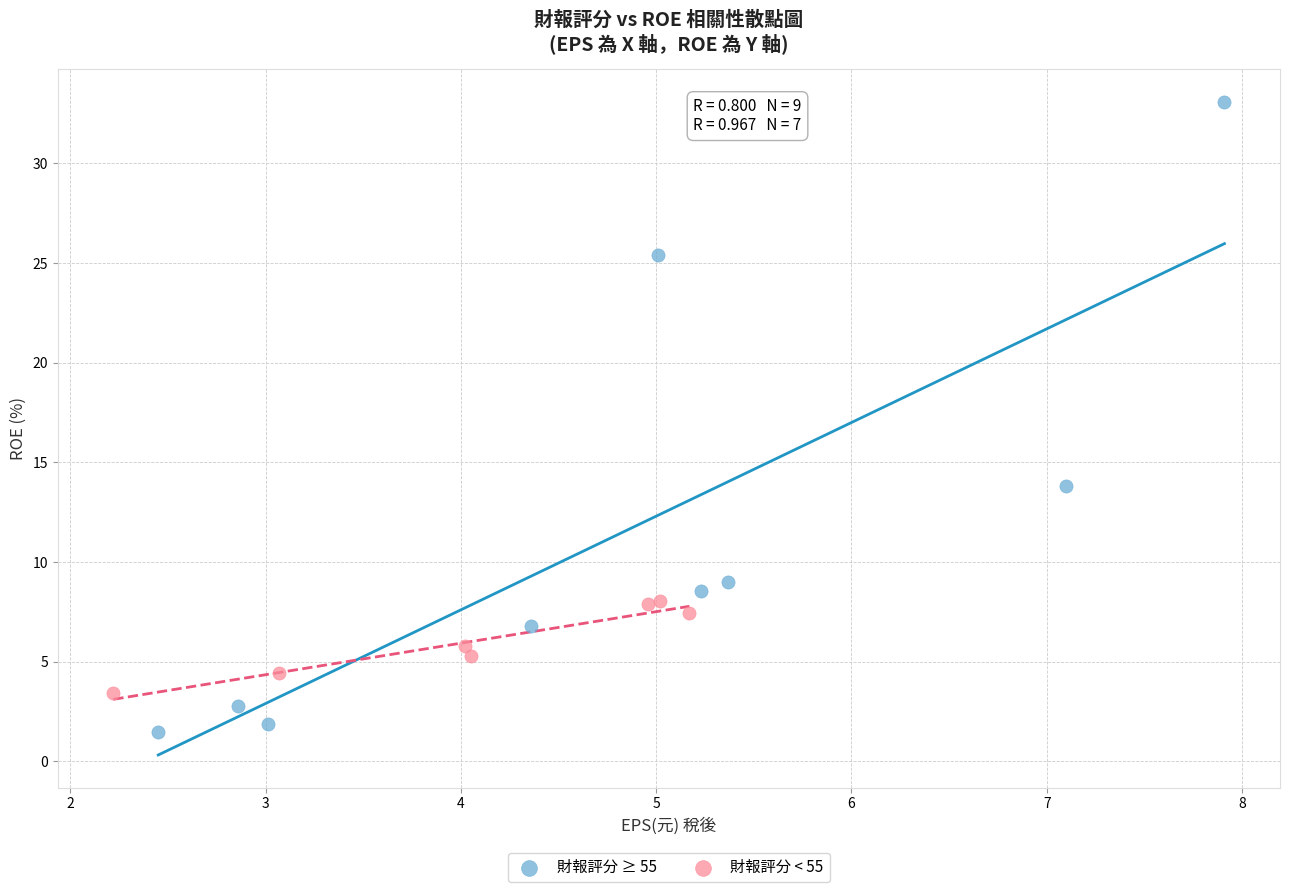

Which series reaches the maximum Y coordinate?

財報評分 ≥ 55